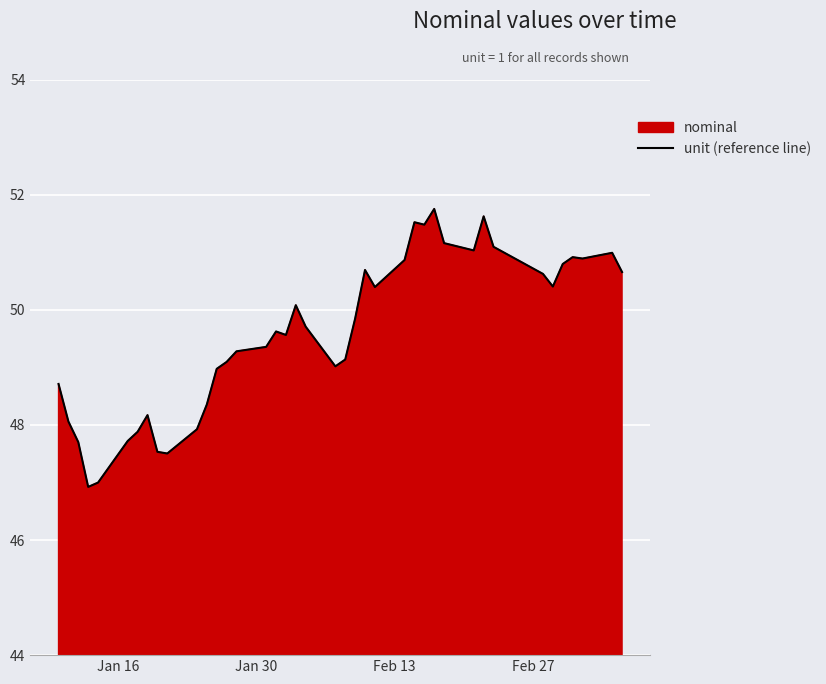

How many values exceed 49?

27